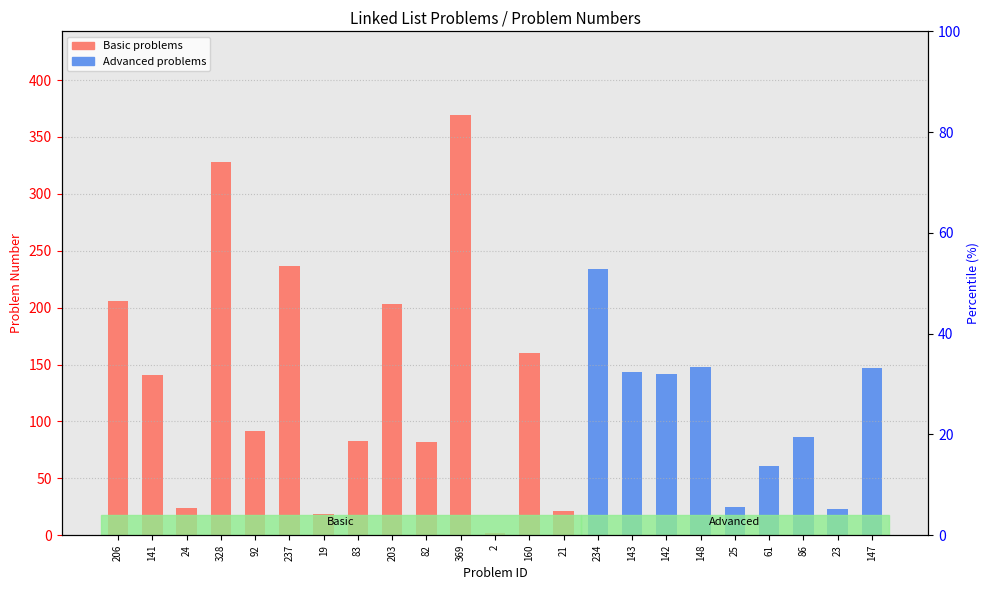

Which label corresponds to the largest value in the chart?

369